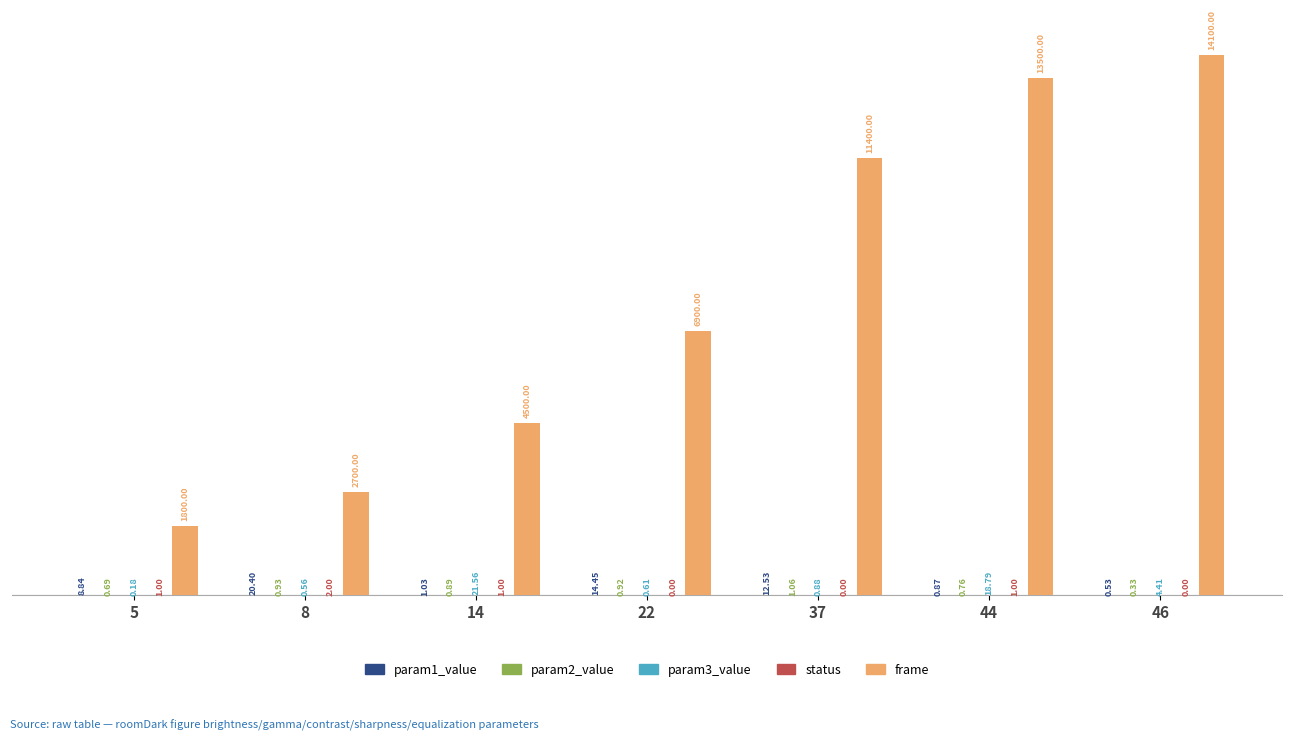

Which label corresponds to the largest value in the chart?

46